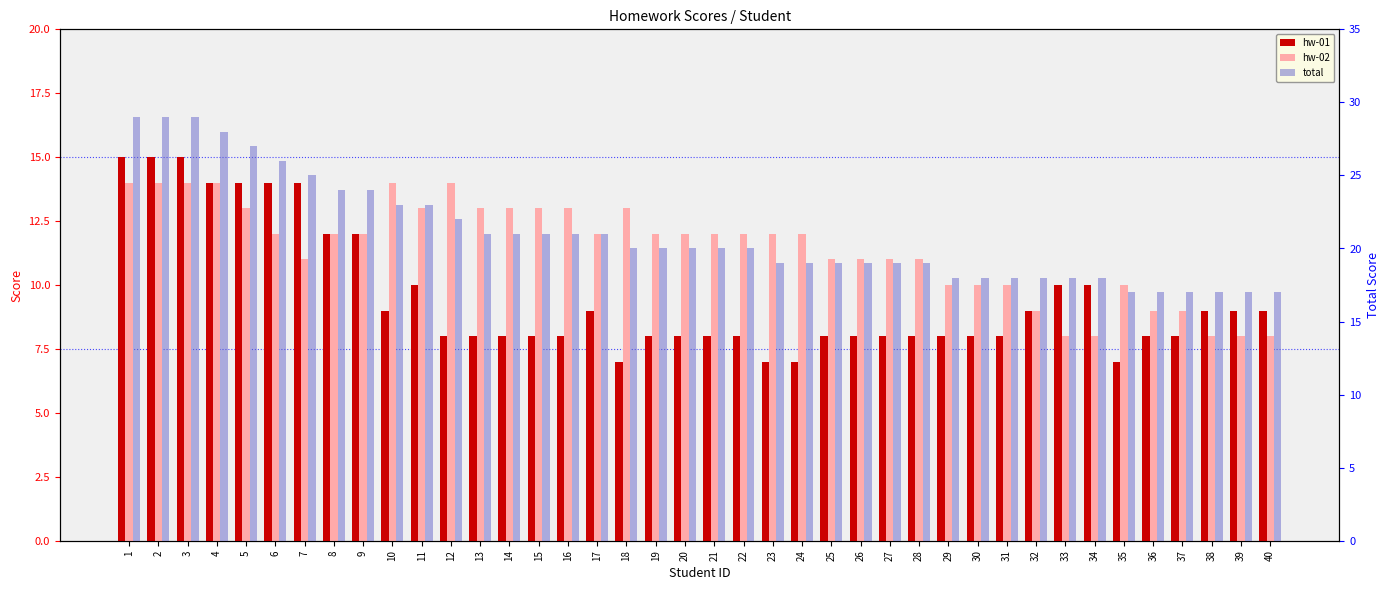

List the series in order of their overall mean, highest first.

total, hw-02, hw-01